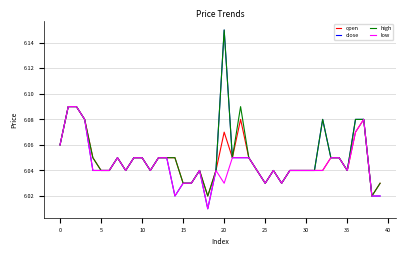

Which series has the widest spread of values?

close